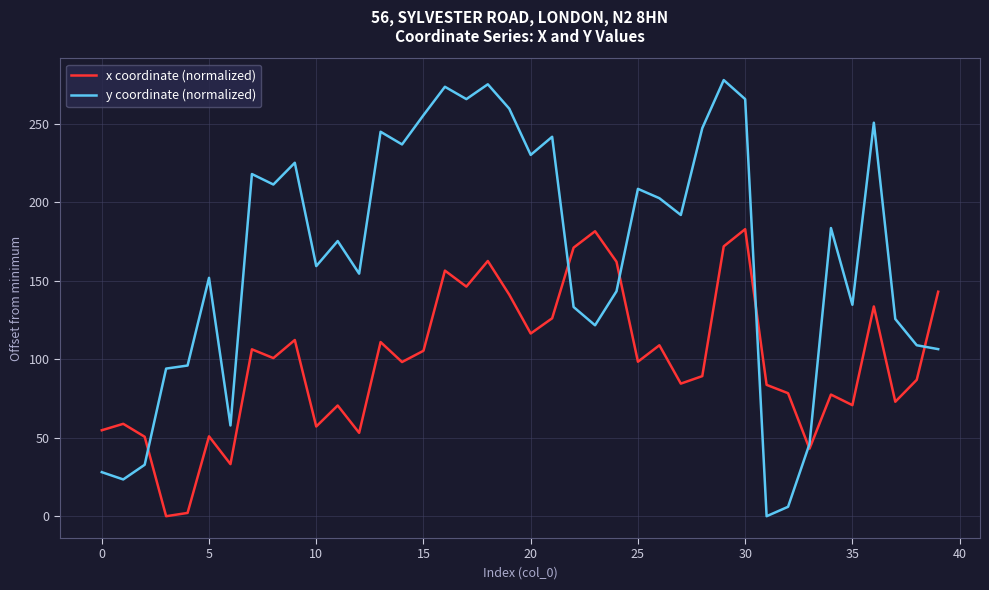

Which series has the largest range (max minus min)?

y coordinate (normalized)